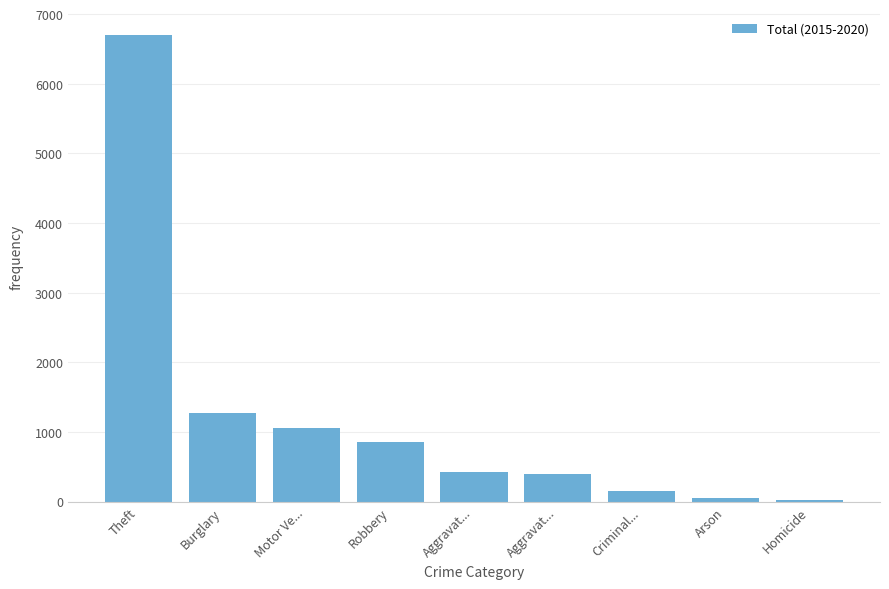

How many bars are there in total?

9